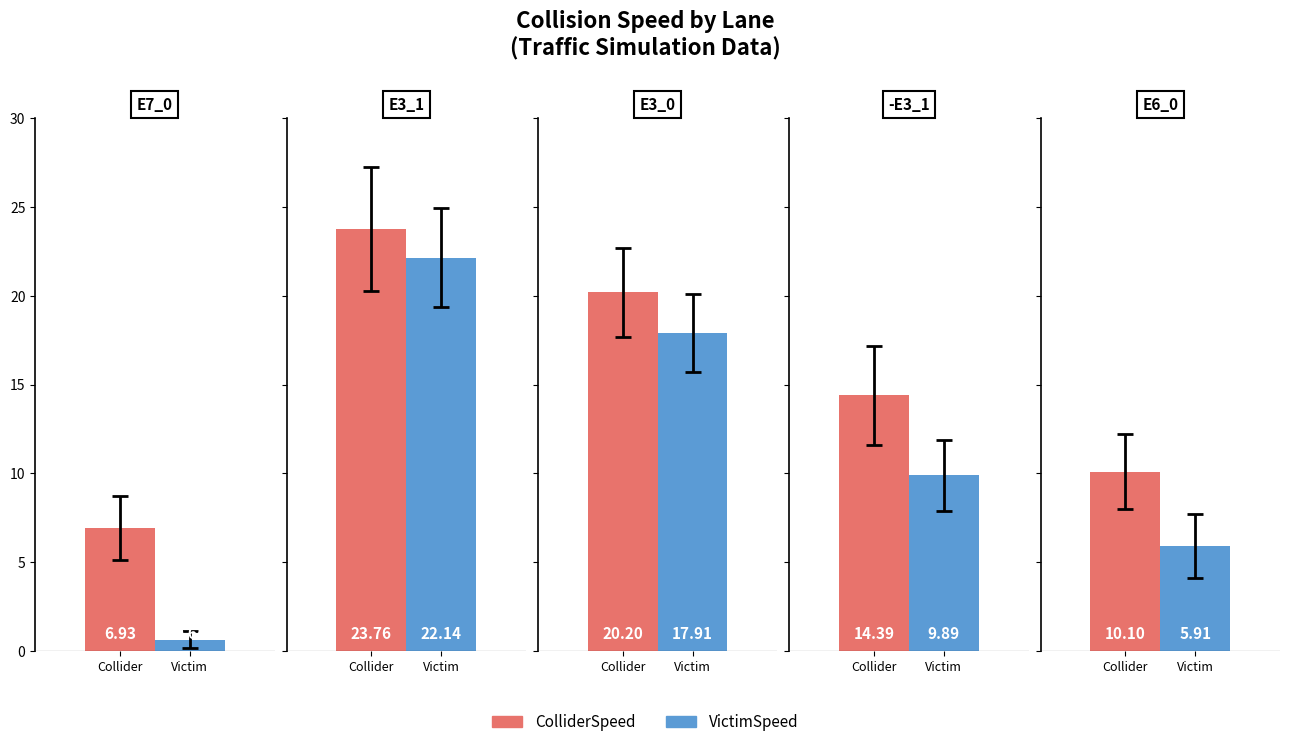

Where is VictimSpeed nearest to the value 11?

-E3_1